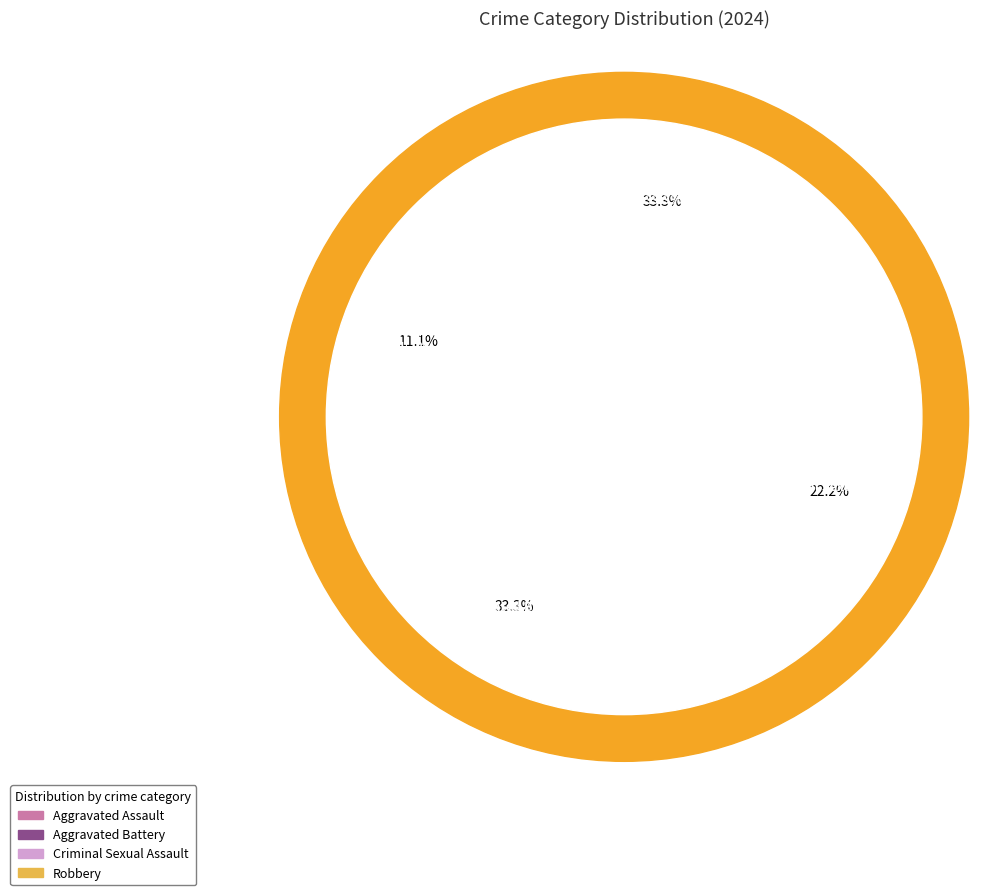

True or false: Robbery accounts for 33% of the total.

True